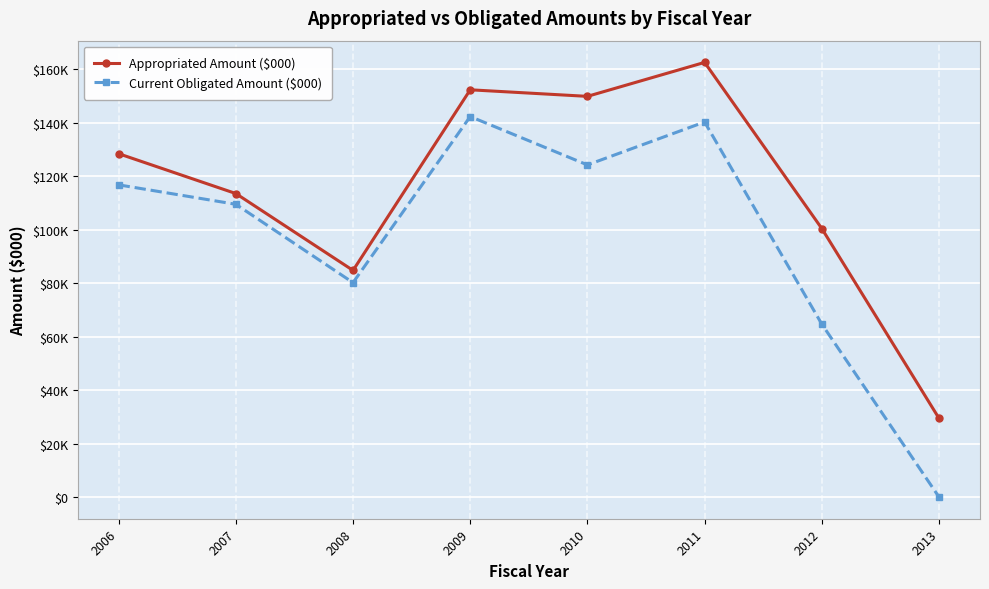

Reading right to left, transcribe all the data shown in this chart.

Appropriated Amount ($000): 2013=29432	2012=100394	2011=162505	2010=149807	2009=152260	2008=84724	2007=113469	2006=128363
Current Obligated Amount ($000): 2013=3	2012=64652	2011=140221	2010=124173	2009=142259	2008=80154	2007=109445	2006=116717